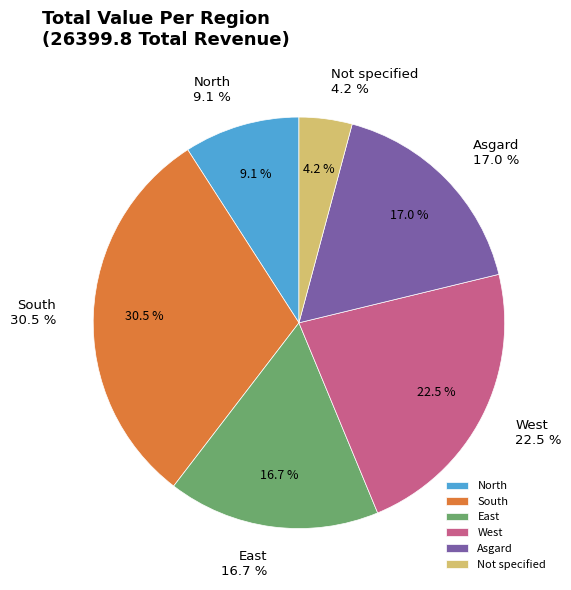

Which category has the smallest portion of the pie?

Not specified